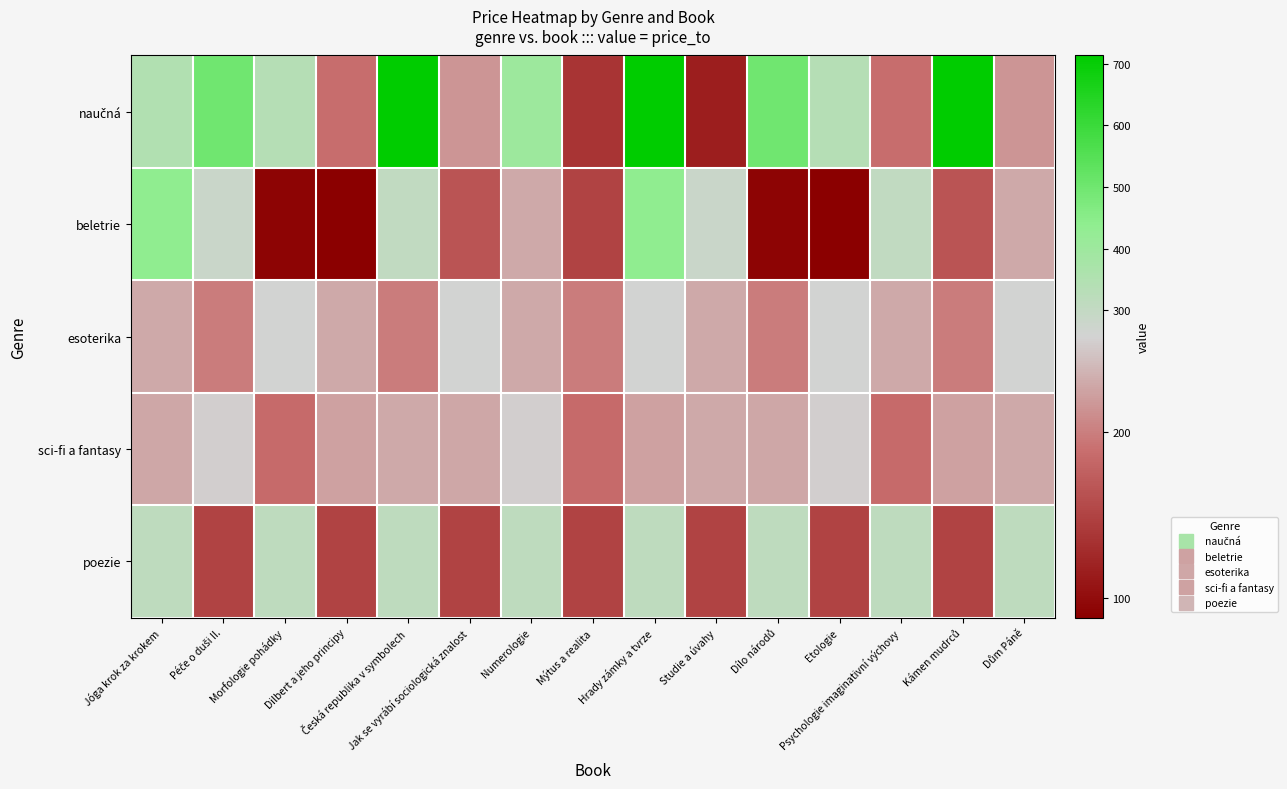

What is the spread (max minus min) of values at Jóga krok za krokem?

209